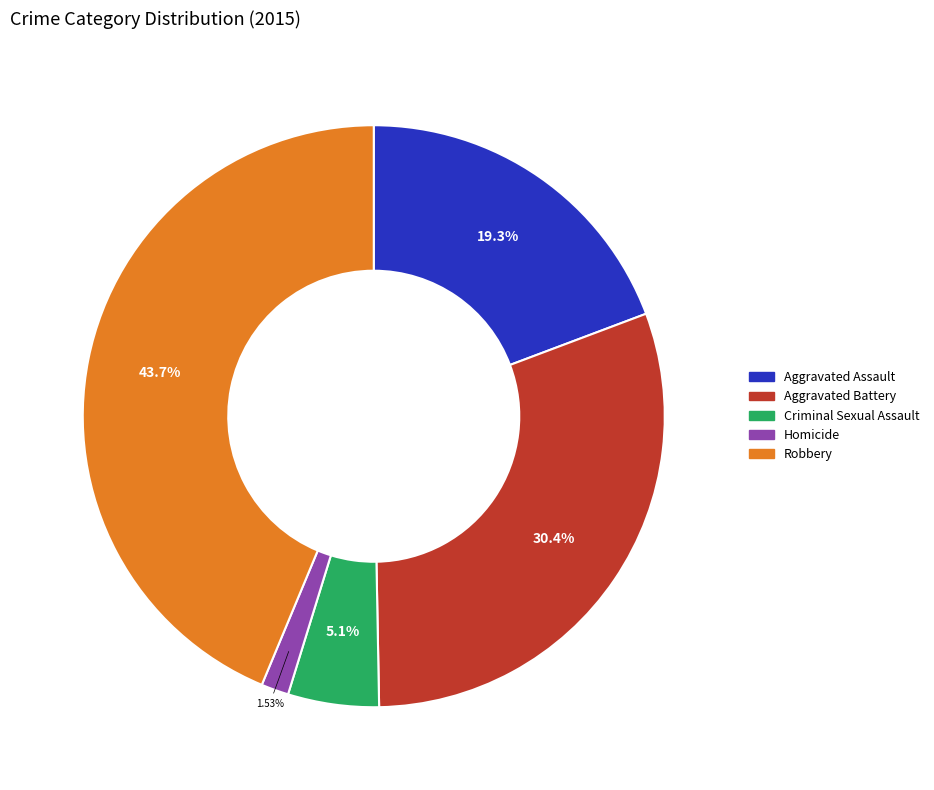

To the nearest percent, what is the difference between the Homicide and Aggravated Assault slice percentages?

18%